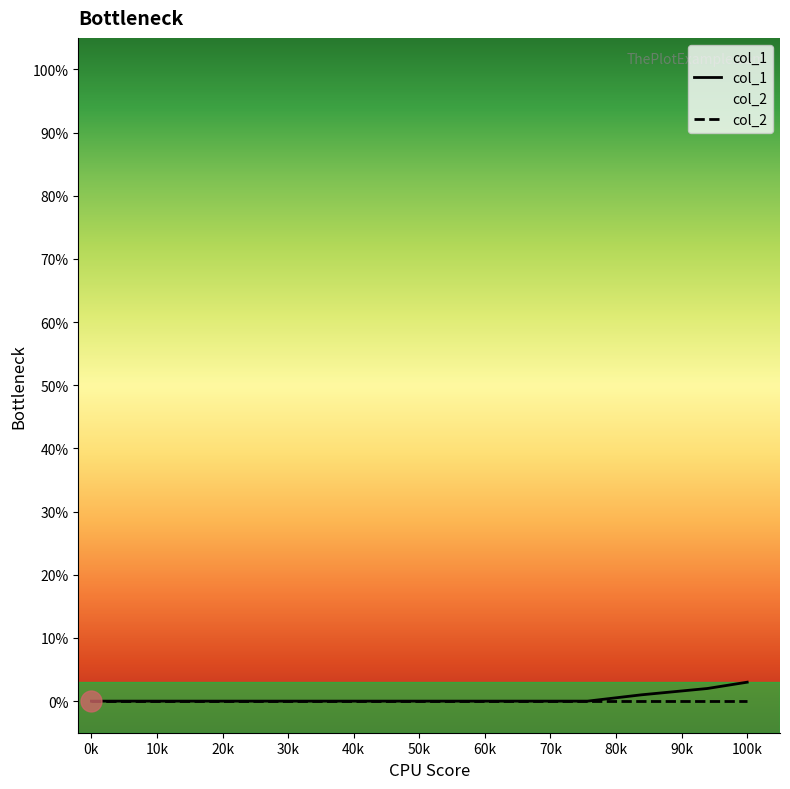

Which series has the largest range (max minus min)?

col_1